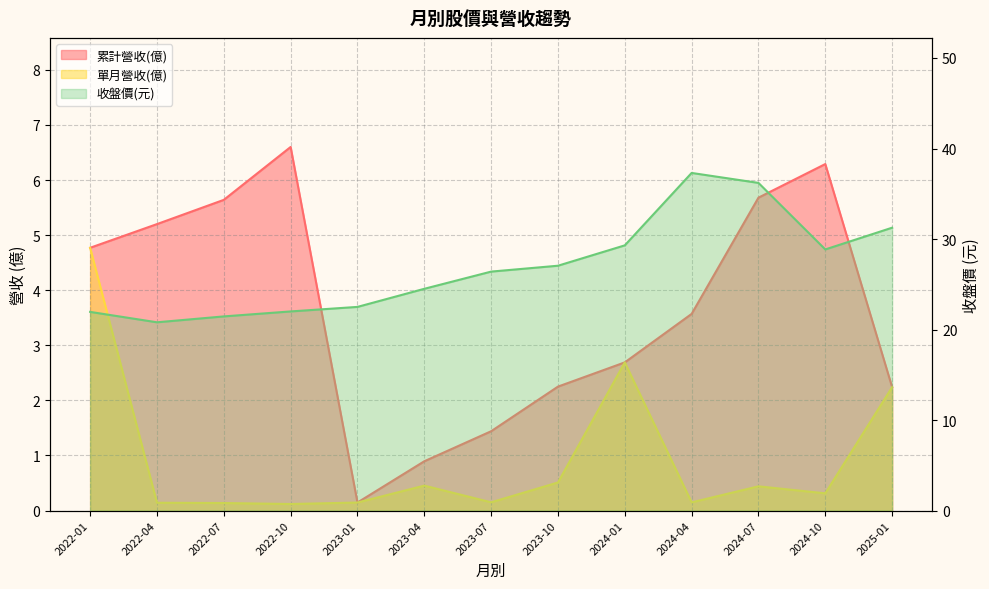

What is the minimum value for 累計營收(億)?

0.1